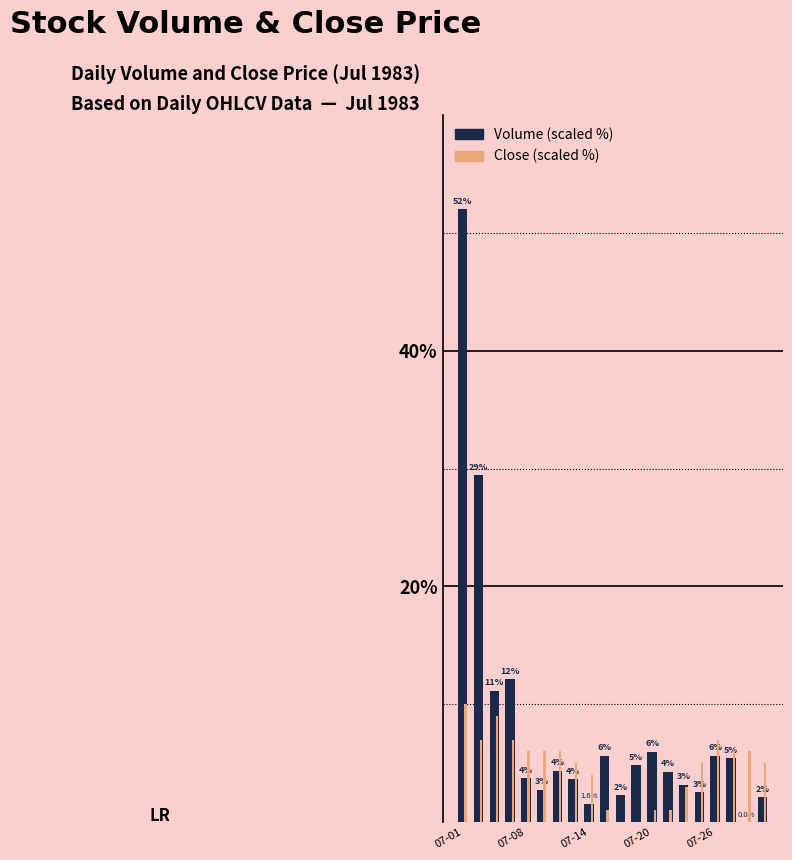

What is the maximum value shown in the chart?

52.0